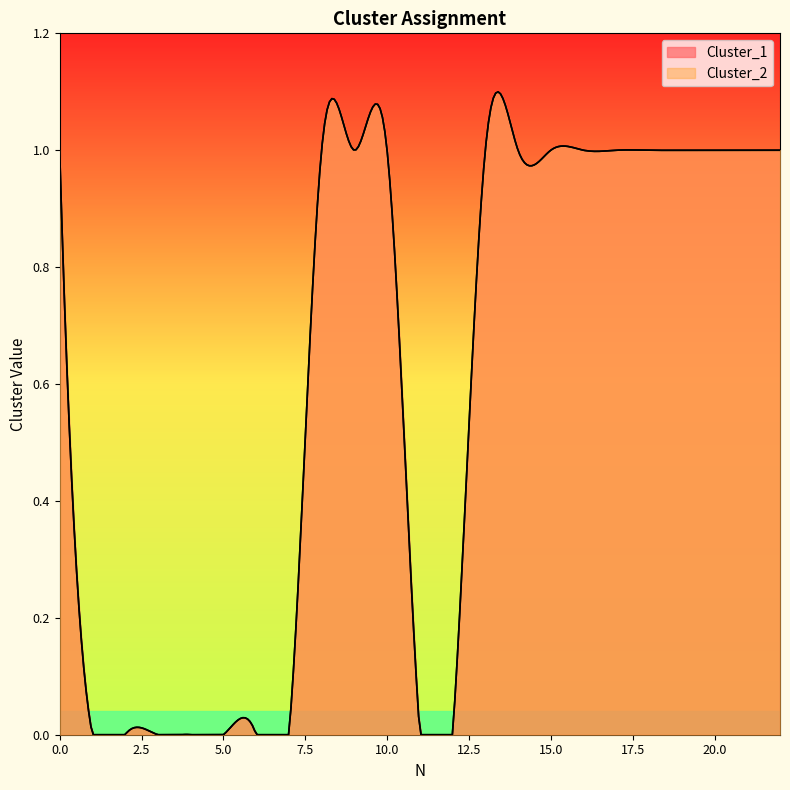

Between 17 and 19, which series saw the biggest shift?

Cluster_1